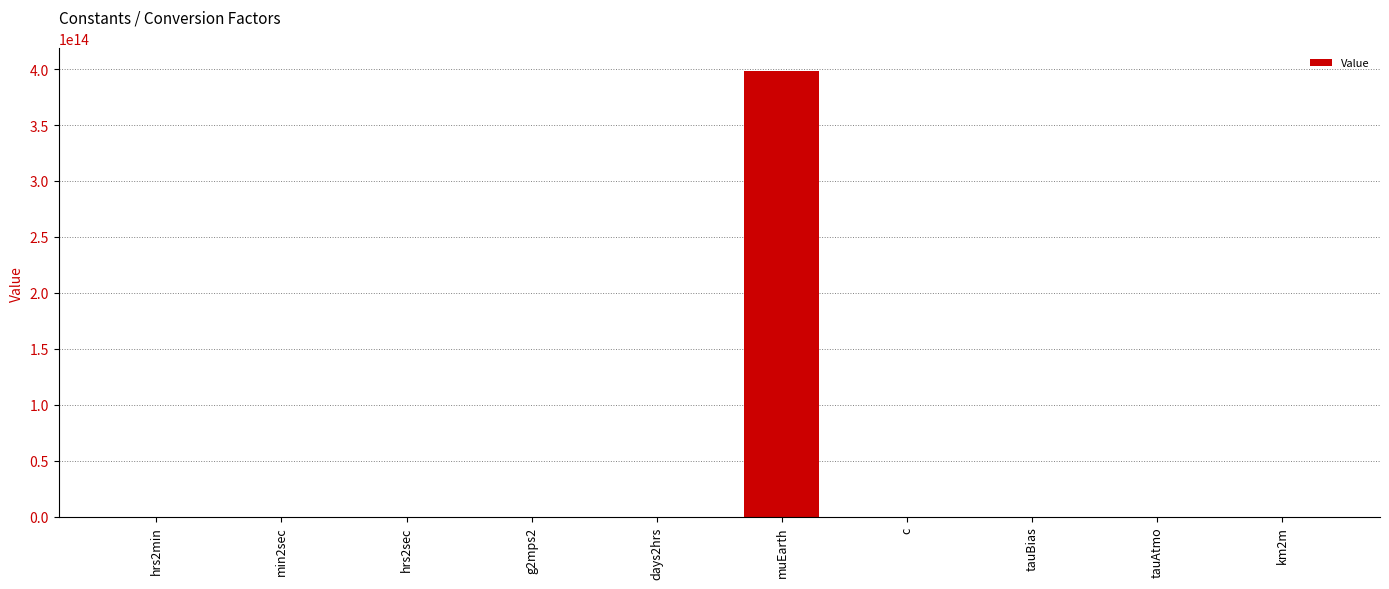

Between muEarth and g2mps2, which is larger?

muEarth